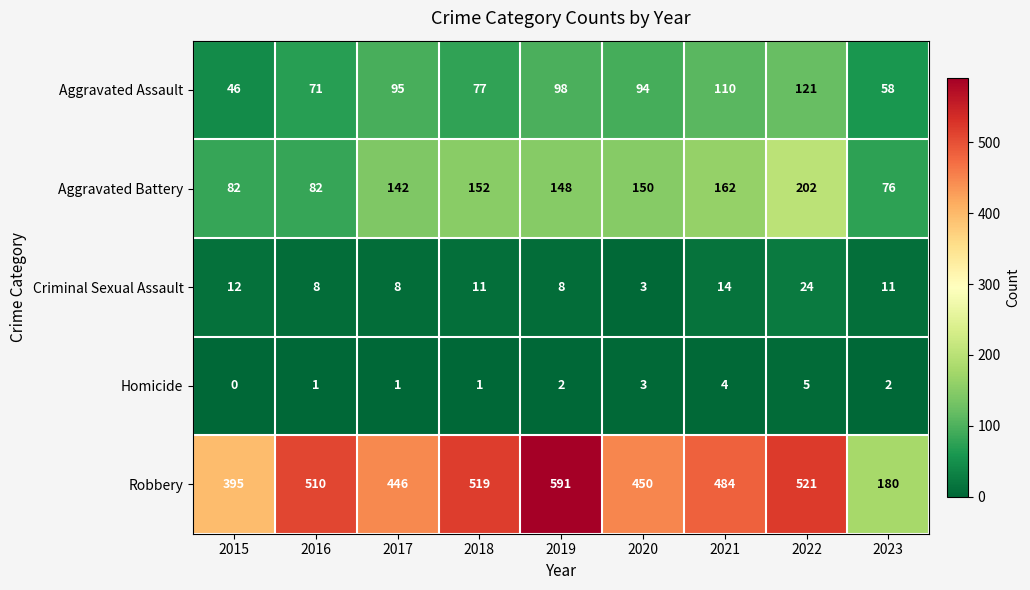

Is it true that Aggravated Battery equals 272 at 2021?

False